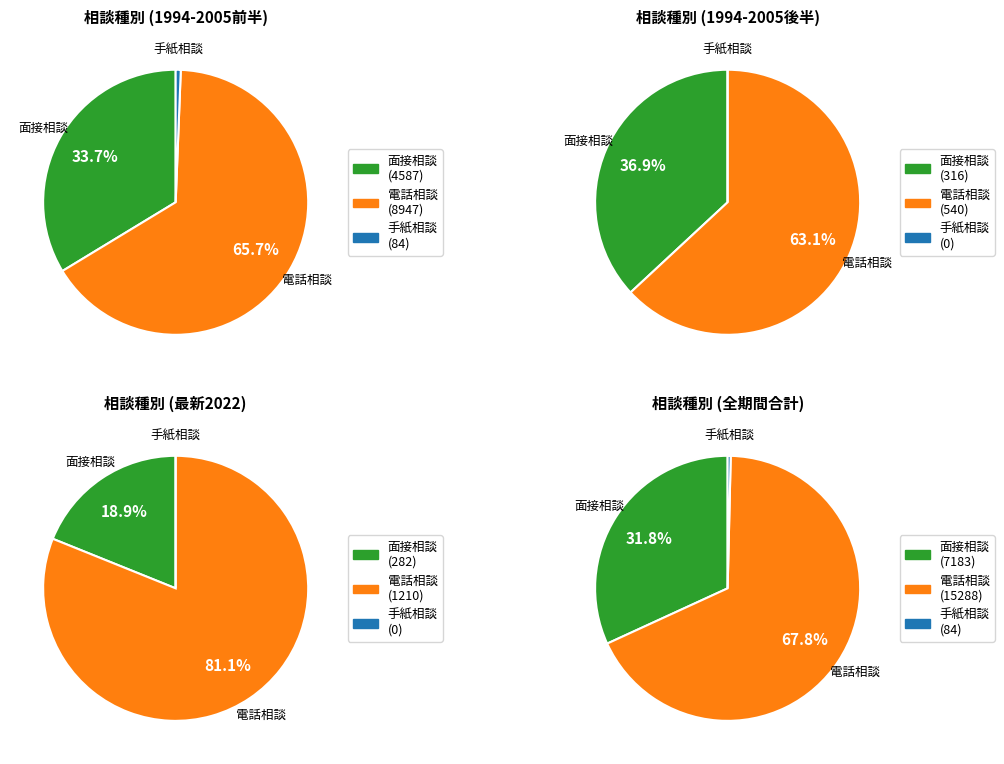

True or false: 1994 accounts for 13% of the total.

False